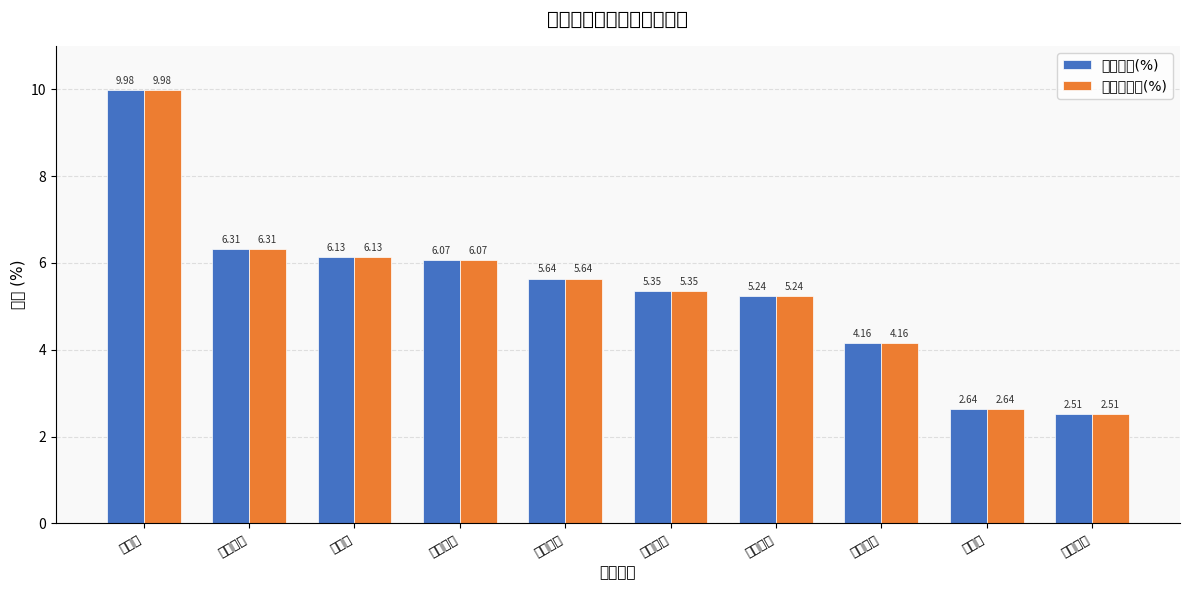

At which category is the sum across all series the highest?

索菲亚